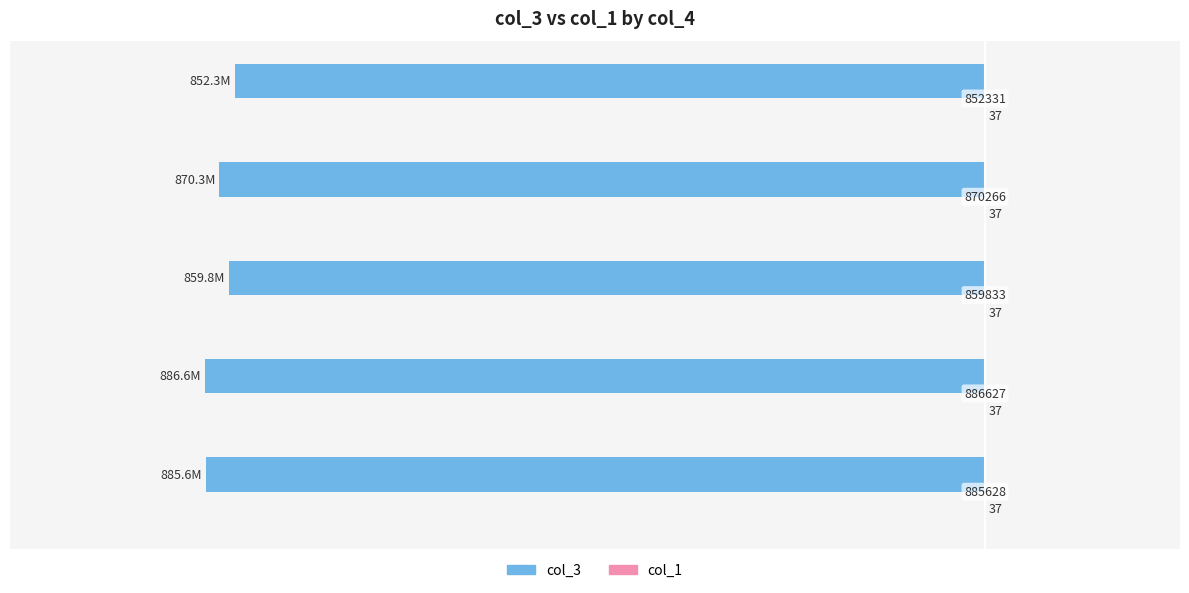

How many groups of bars are there?

5